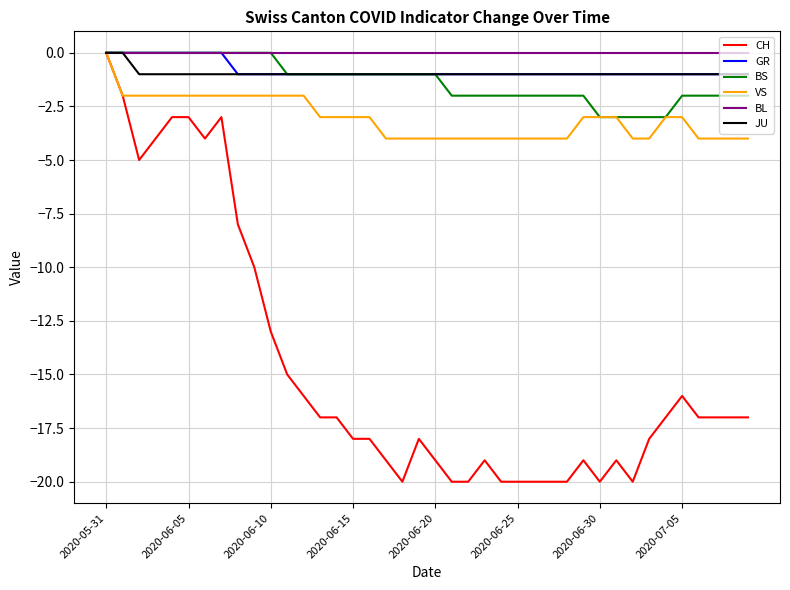

What is the minimum value shown in the chart?

-20